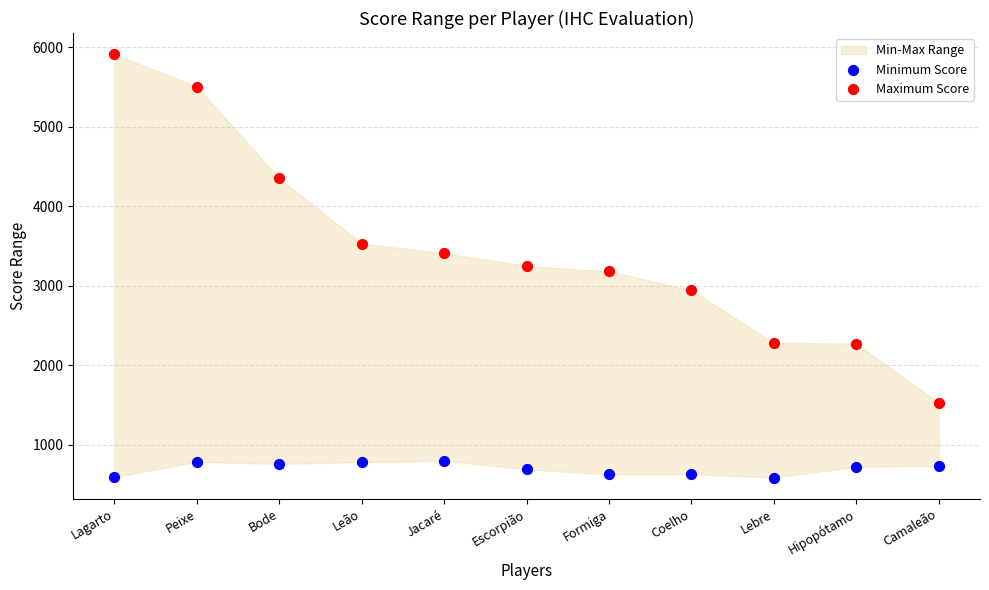

Which series reaches the minimum Y coordinate?

Minimum Score